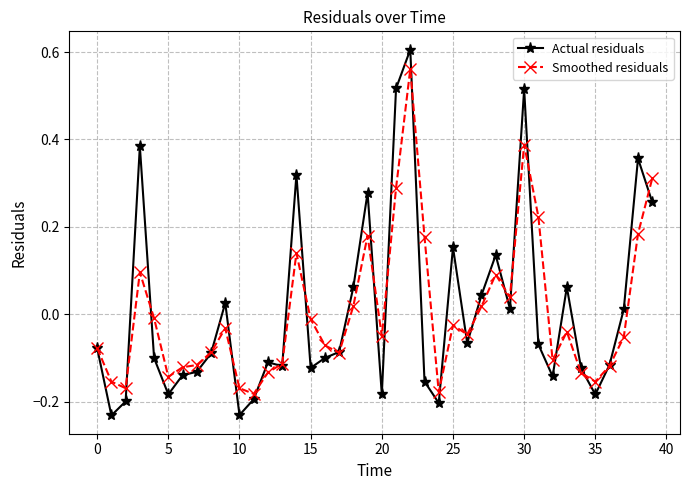

Is this an area chart (filled region under the line)?

No